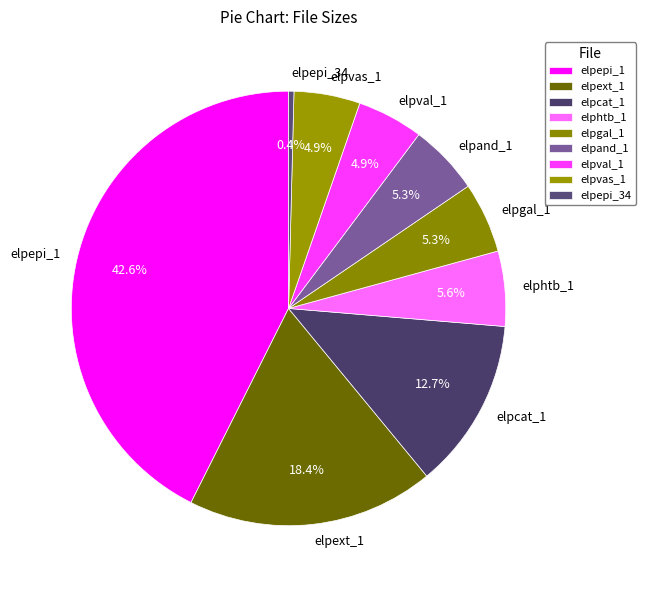

Approximately how many times larger is the value at elpext_1 compared to elpcat_1?

1.4